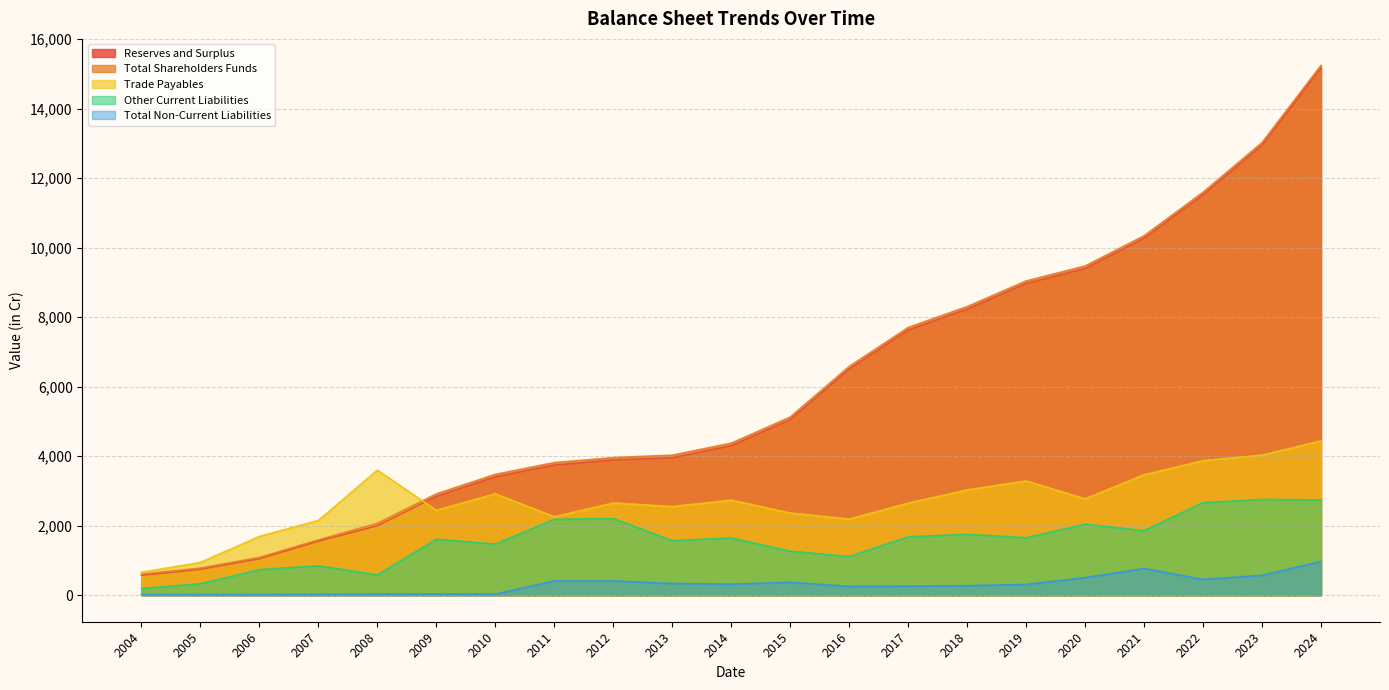

What is the difference between the Total Non-Current Liabilities values at 2018 and 2013?

62.0